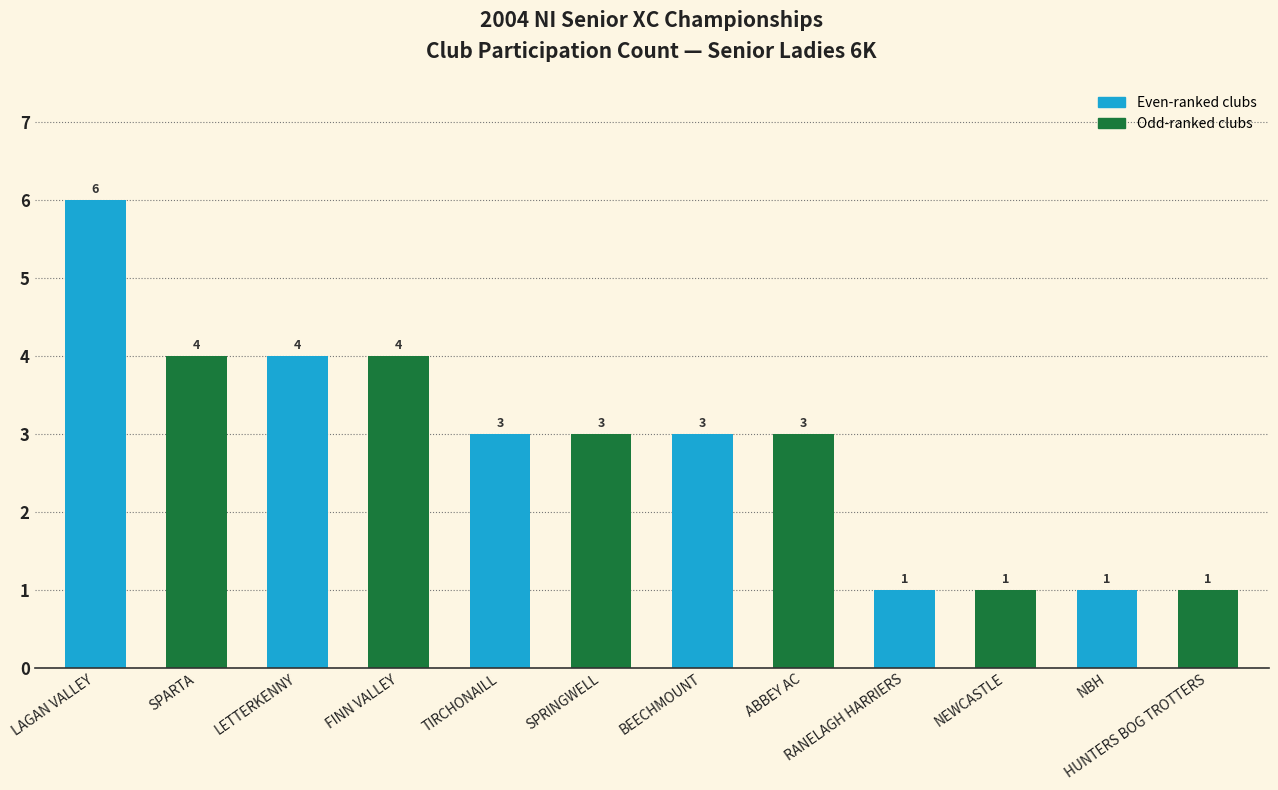

Which has a higher value, SPARTA or TIRCHONAILL?

SPARTA